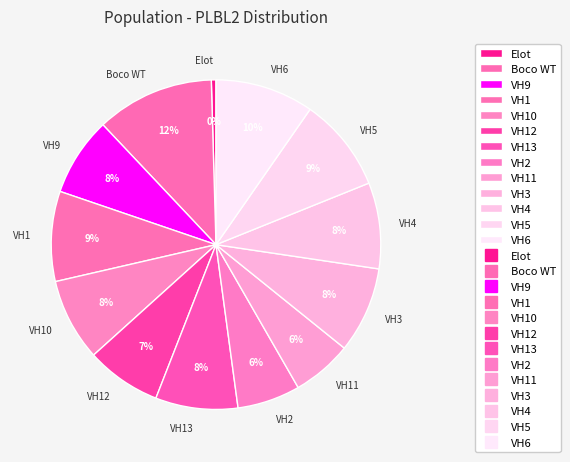

How many segments does this pie chart have?

13